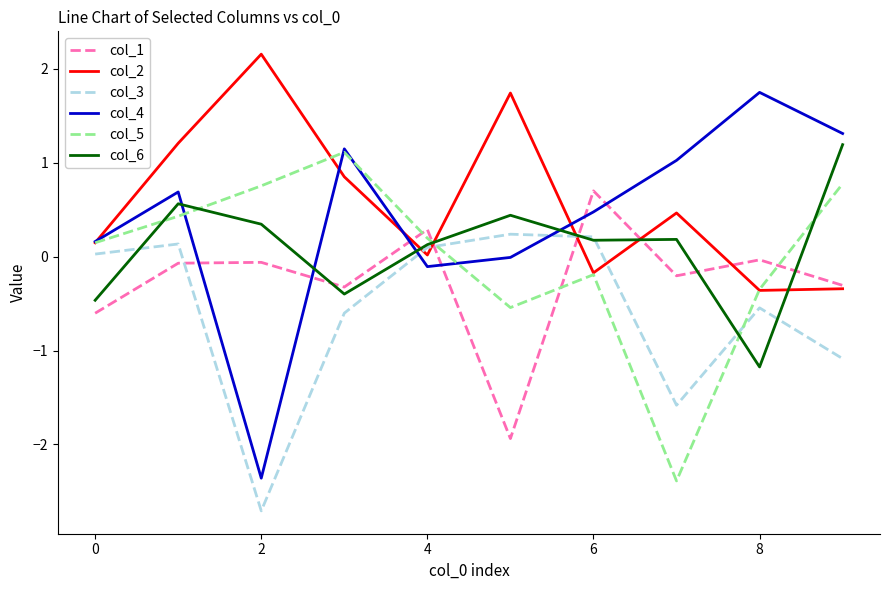

In col_5, how many points are lower than both neighbors (excluding endpoints)?

2